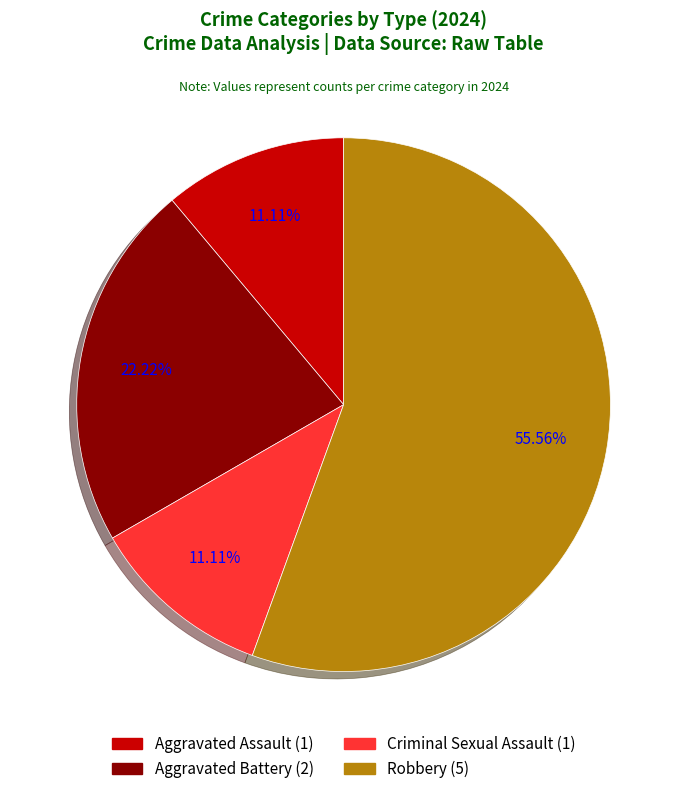

Which slice represents more than half of the pie?

Robbery